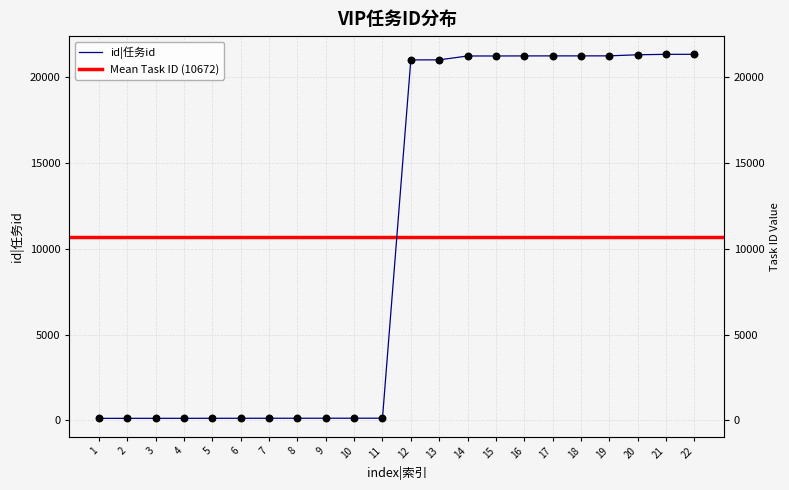

What is the change in value from 1 to 16?

+21138